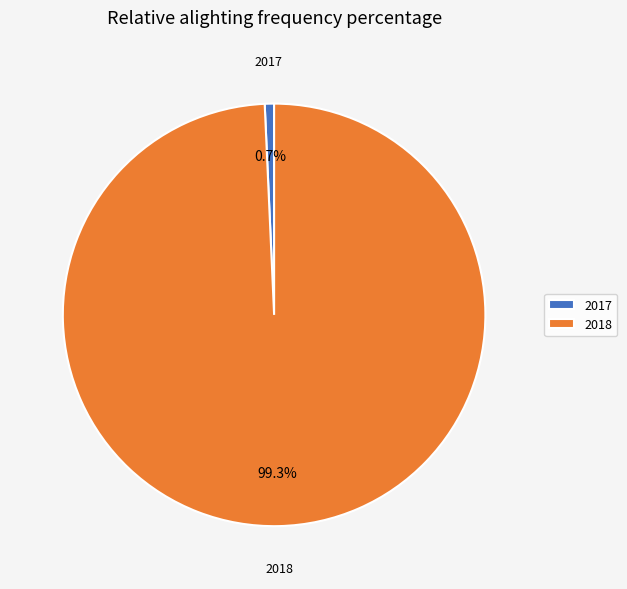

To the nearest percent, what is the average slice percentage?

50%